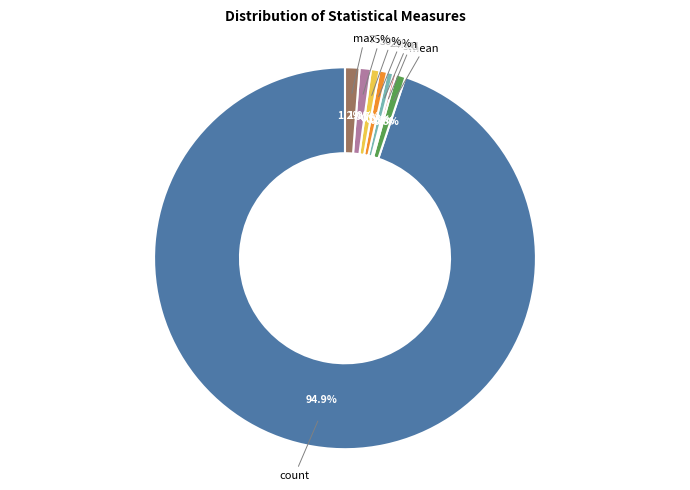

How many slices are in this pie chart?

8